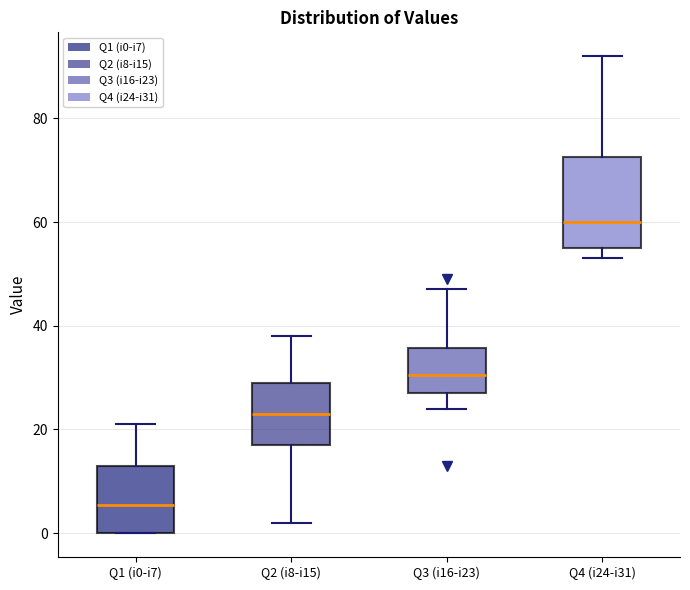

Reading left to right, read every box against the y-axis: the position of its median line, the range the box covers, and the ends of its whiskers. The values are not printed on the chart, so give them approximately, as read against the axis.

Q1 (i0-i7): median 6, box 0 to 14, whiskers 0 to 22
Q2 (i8-i15): median 24, box 18 to 30, whiskers 2 to 38
Q3 (i16-i23): median 30, box 28 to 36, whiskers 24 to 48
Q4 (i24-i31): median 60, box 56 to 72, whiskers 54 to 92